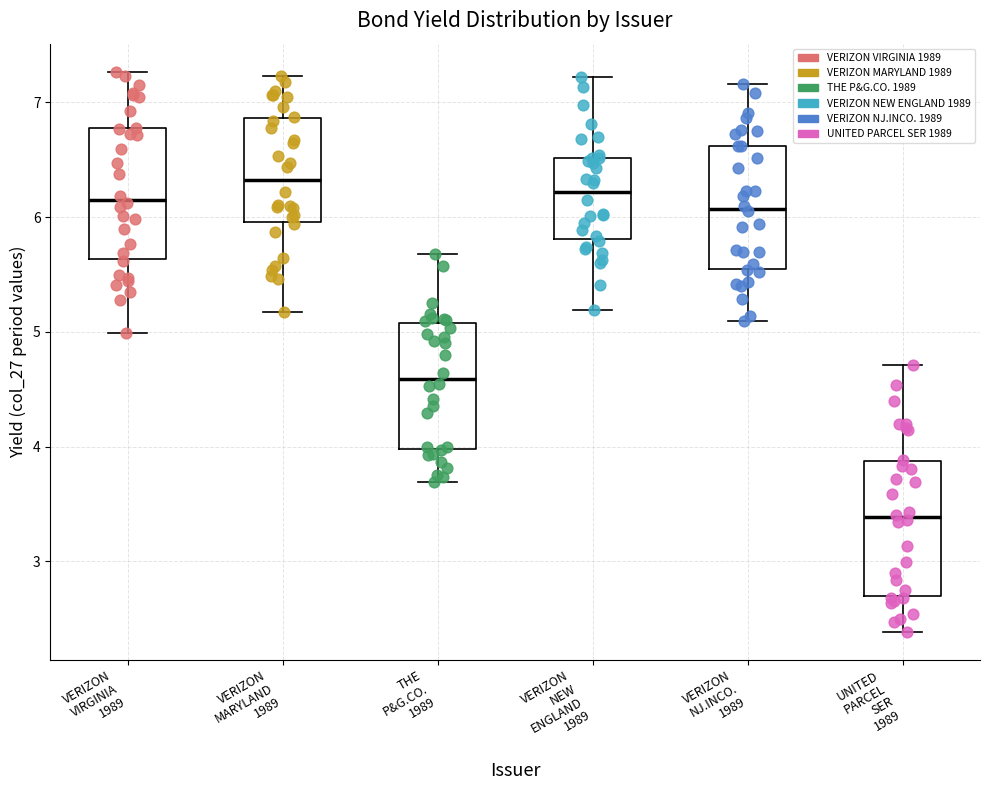

Which box has the lowest median line?

UNITED PARCEL SER 1989